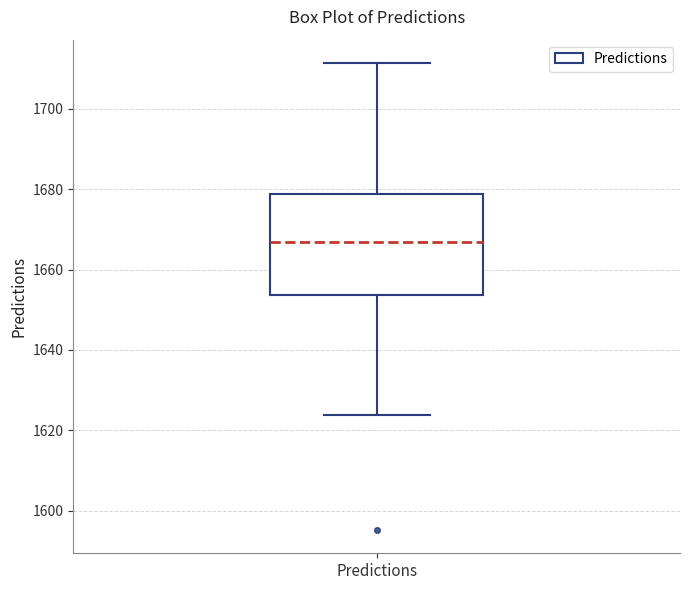

Transcribe this box plot: give where the median line is, the range the box spans, and where the two whiskers end, as read against the y-axis. The values are not printed on the chart, so give them approximately, as read against the axis.

median 1666, box 1654 to 1678, whiskers 1624 to 1712